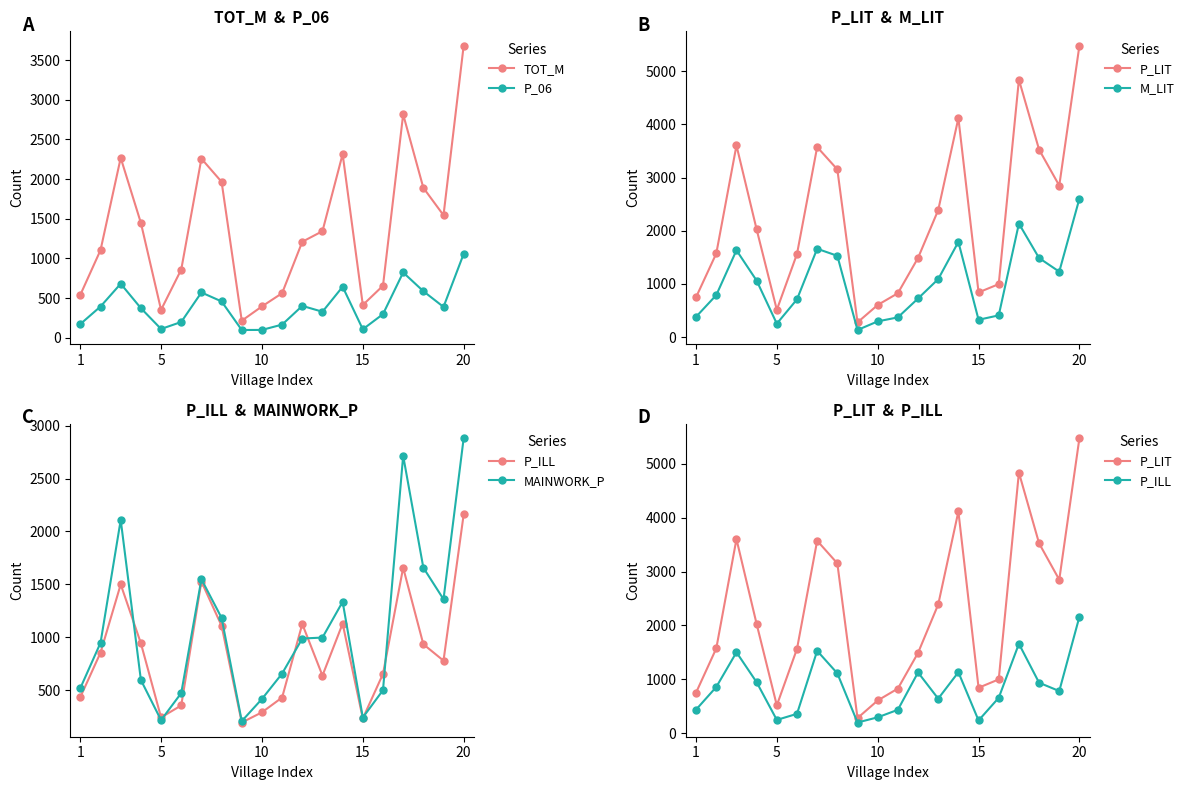

Is this an area chart (filled region under the line)?

No